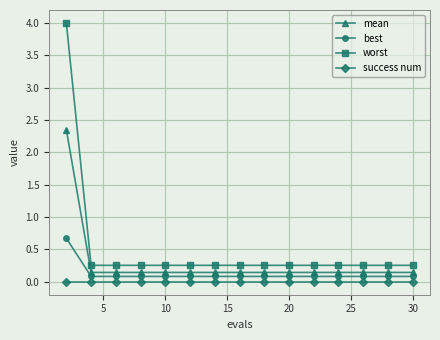

Which series has the largest range (max minus min)?

worst